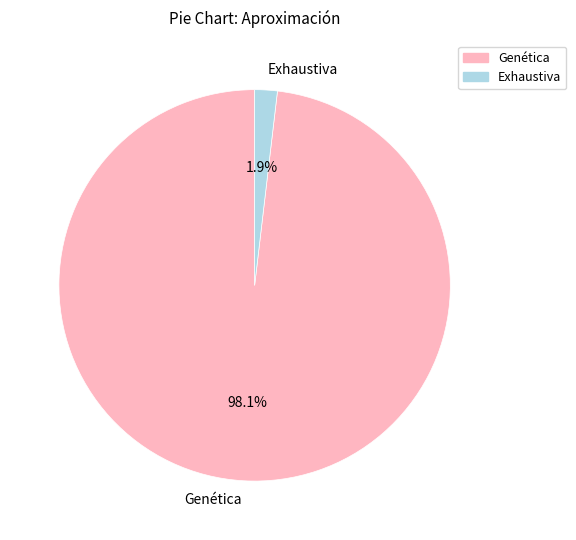

To the nearest percent, what is the combined percentage of Exhaustiva and Genética?

100%